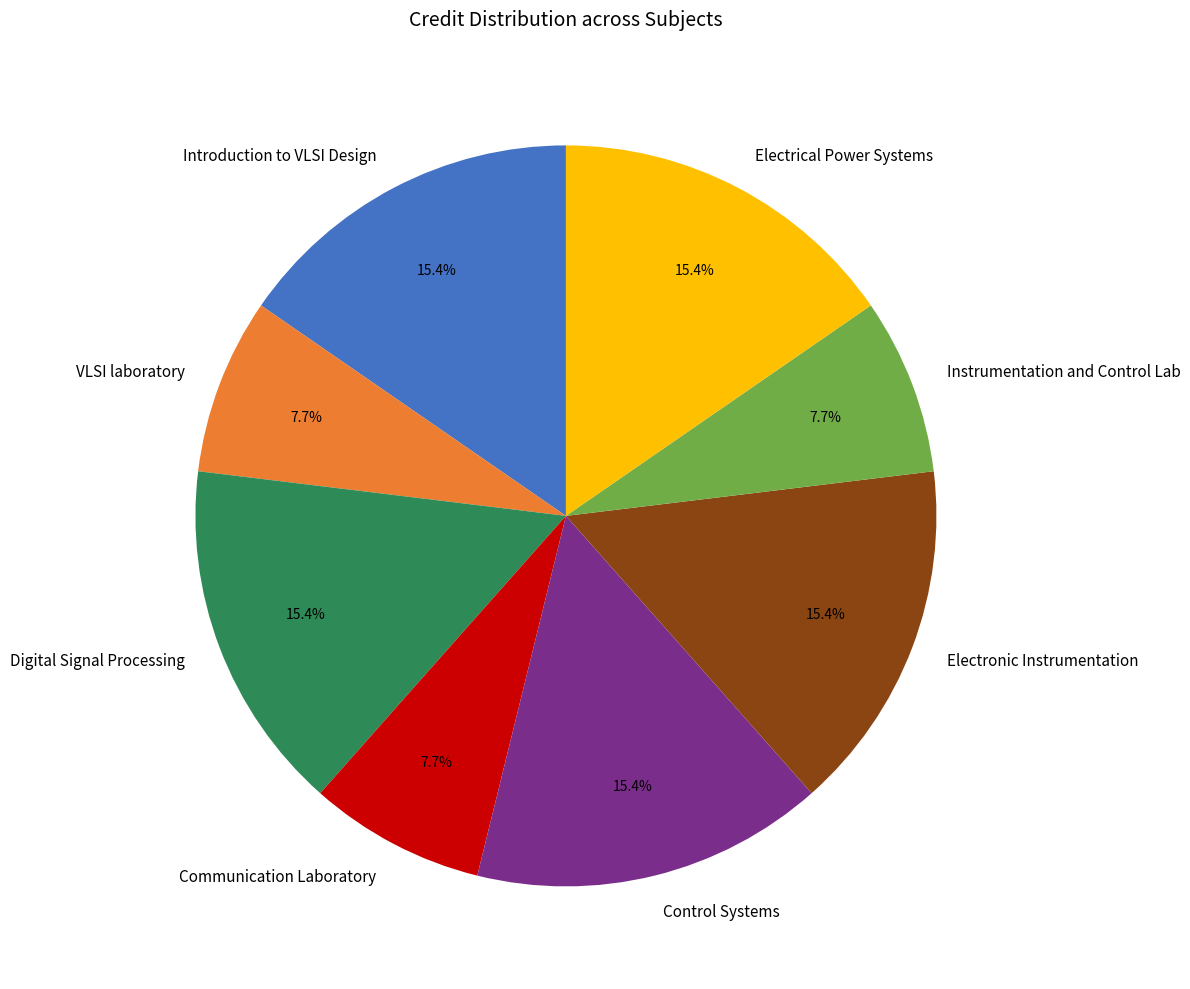

To the nearest percent, what is the combined percentage of Electronic Instrumentation and Digital Signal Processing?

31%